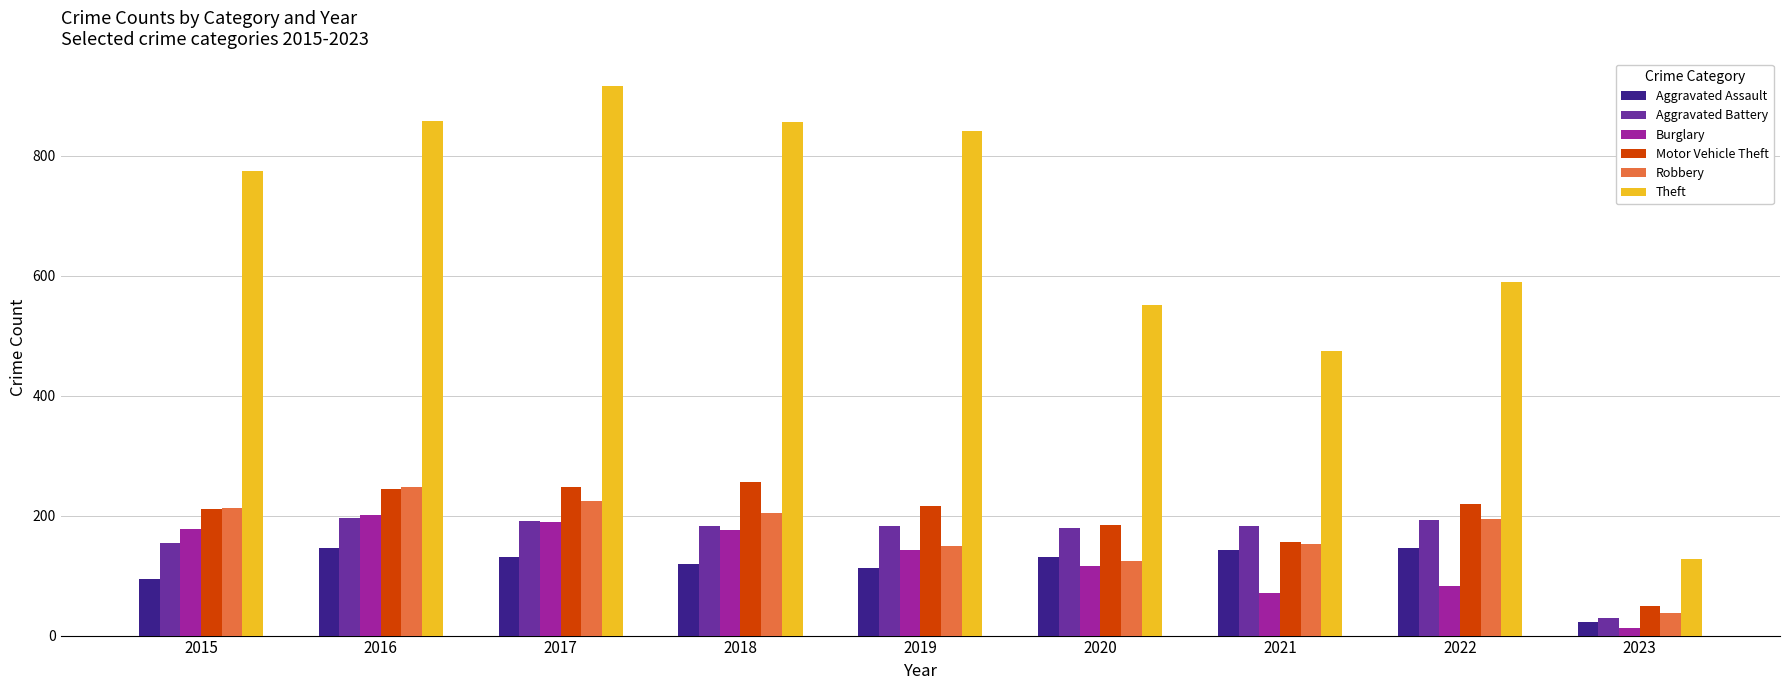

What value does the Theft series have at 2020, to the nearest 100?

600